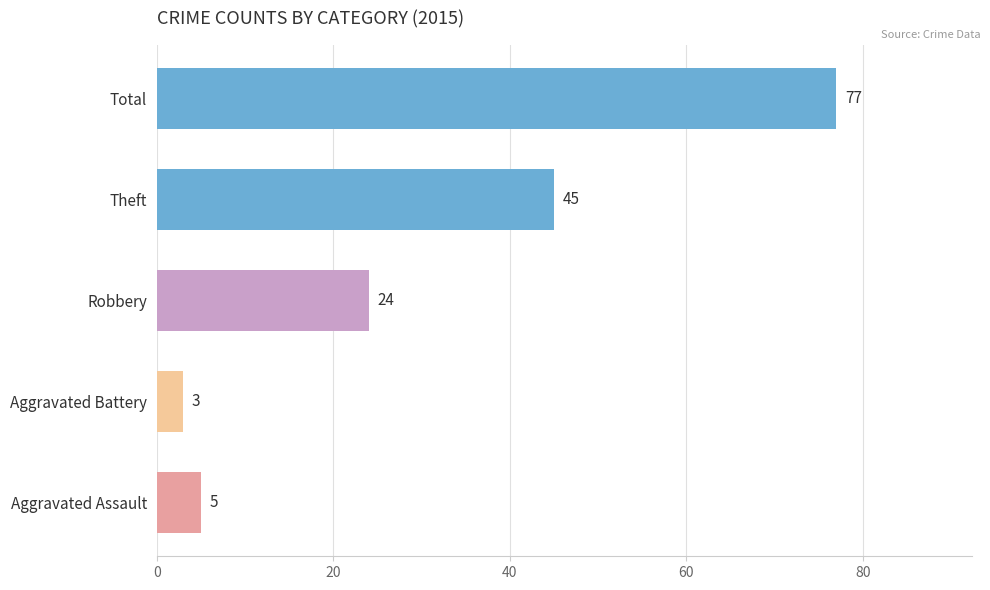

Is it true that the value at Aggravated Assault is 5?

True